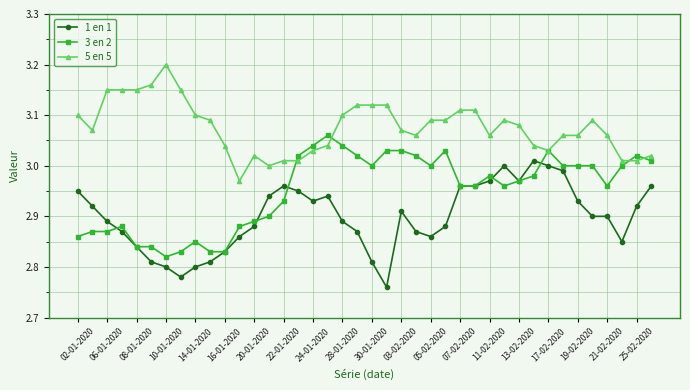

True or false: 5 en 5 has more than 1 interior local peaks.

True